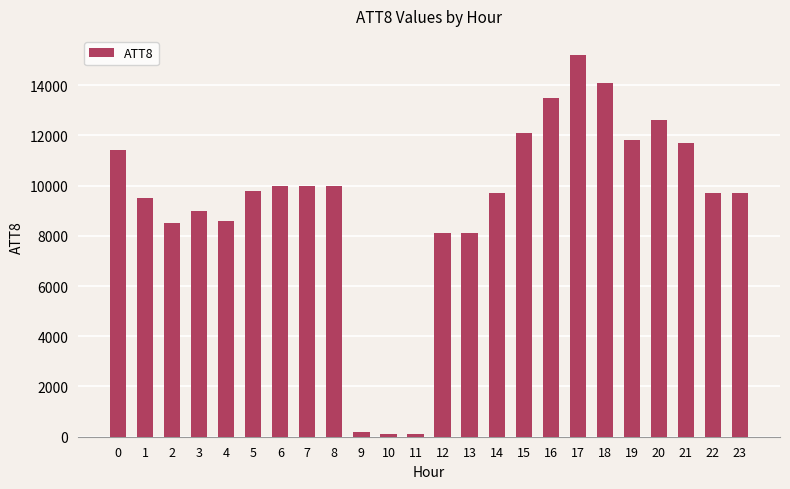

How many categories are shown in the chart?

24